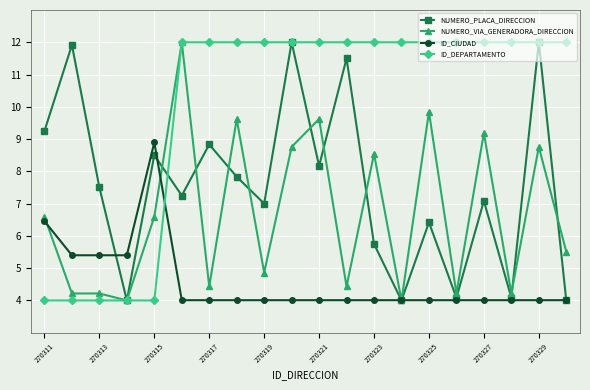

What is the minimum value for ID_CIUDAD?

4.0